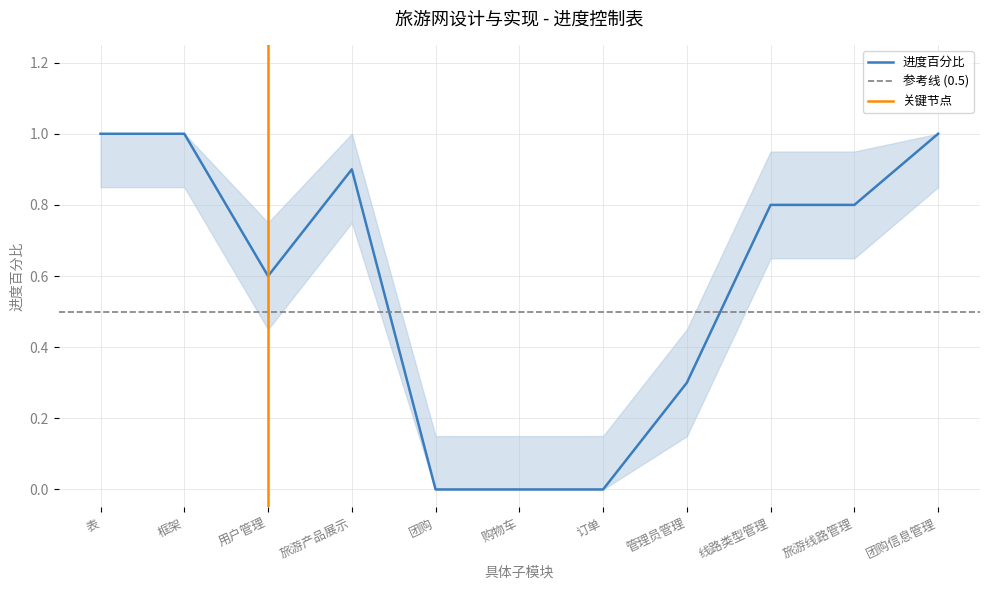

Which category has the highest value across all series?

表